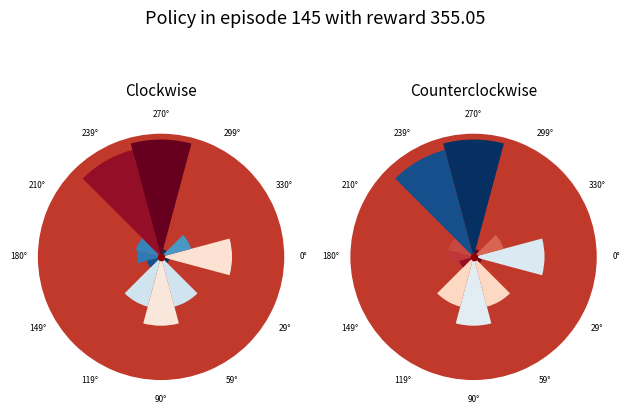

To the nearest percent, what is the average slice percentage?

8%